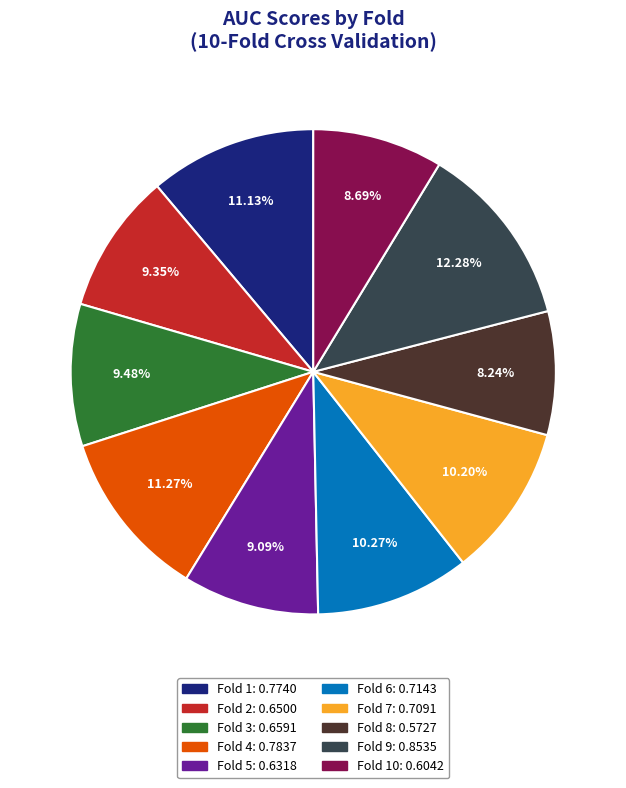

Is there any slice that represents more than half of the pie?

No